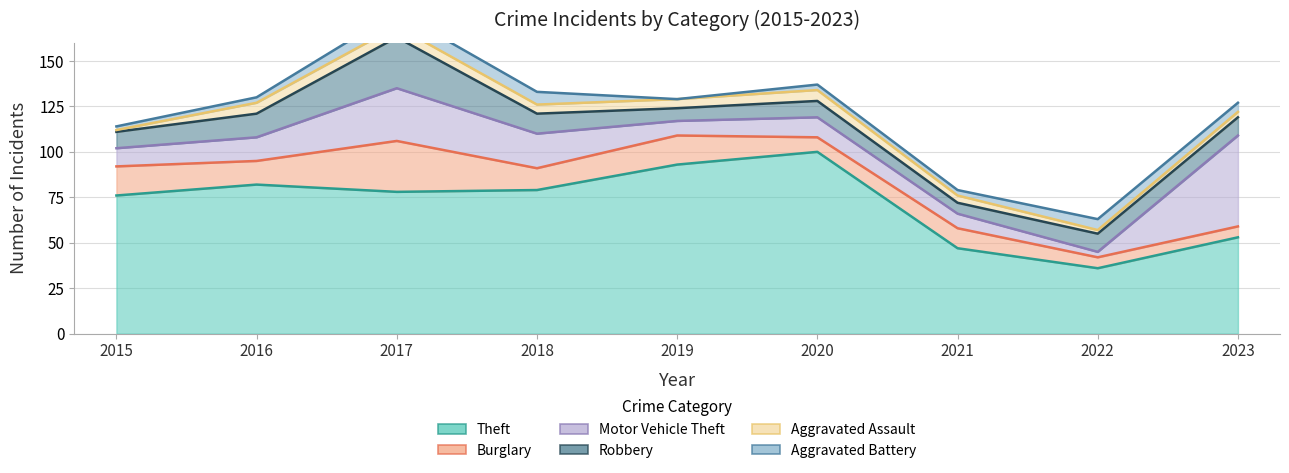

How many lines are shown in the chart?

6